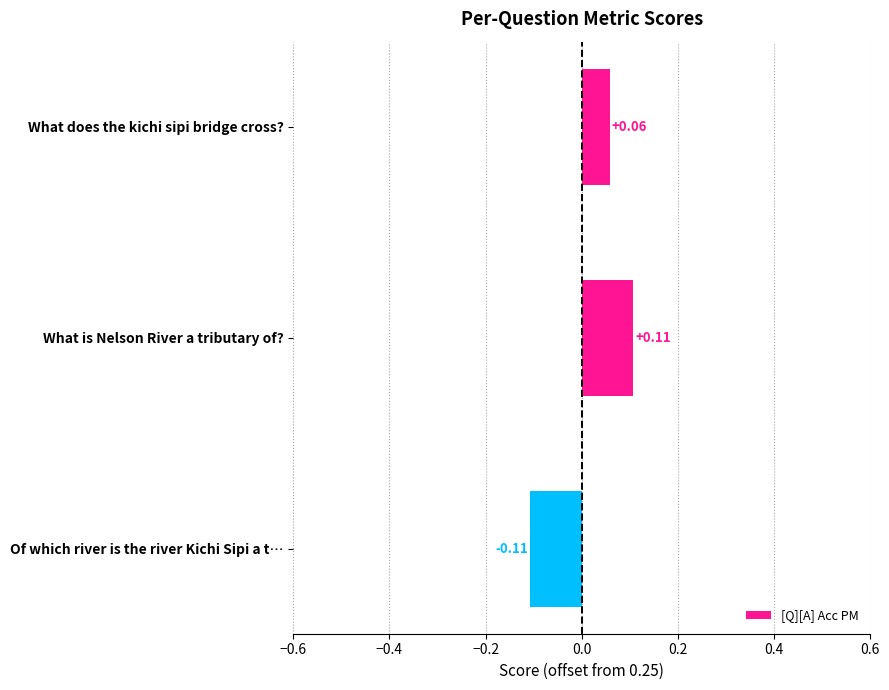

At which label is the value closest to 0?

What does the kichi sipi bridge cross?